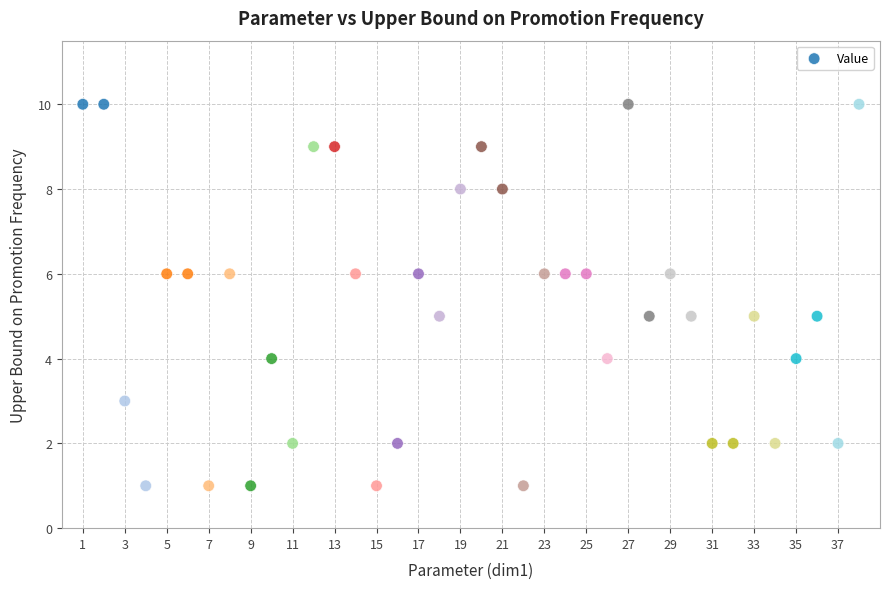

What is the range of X values (max minus min)?

37